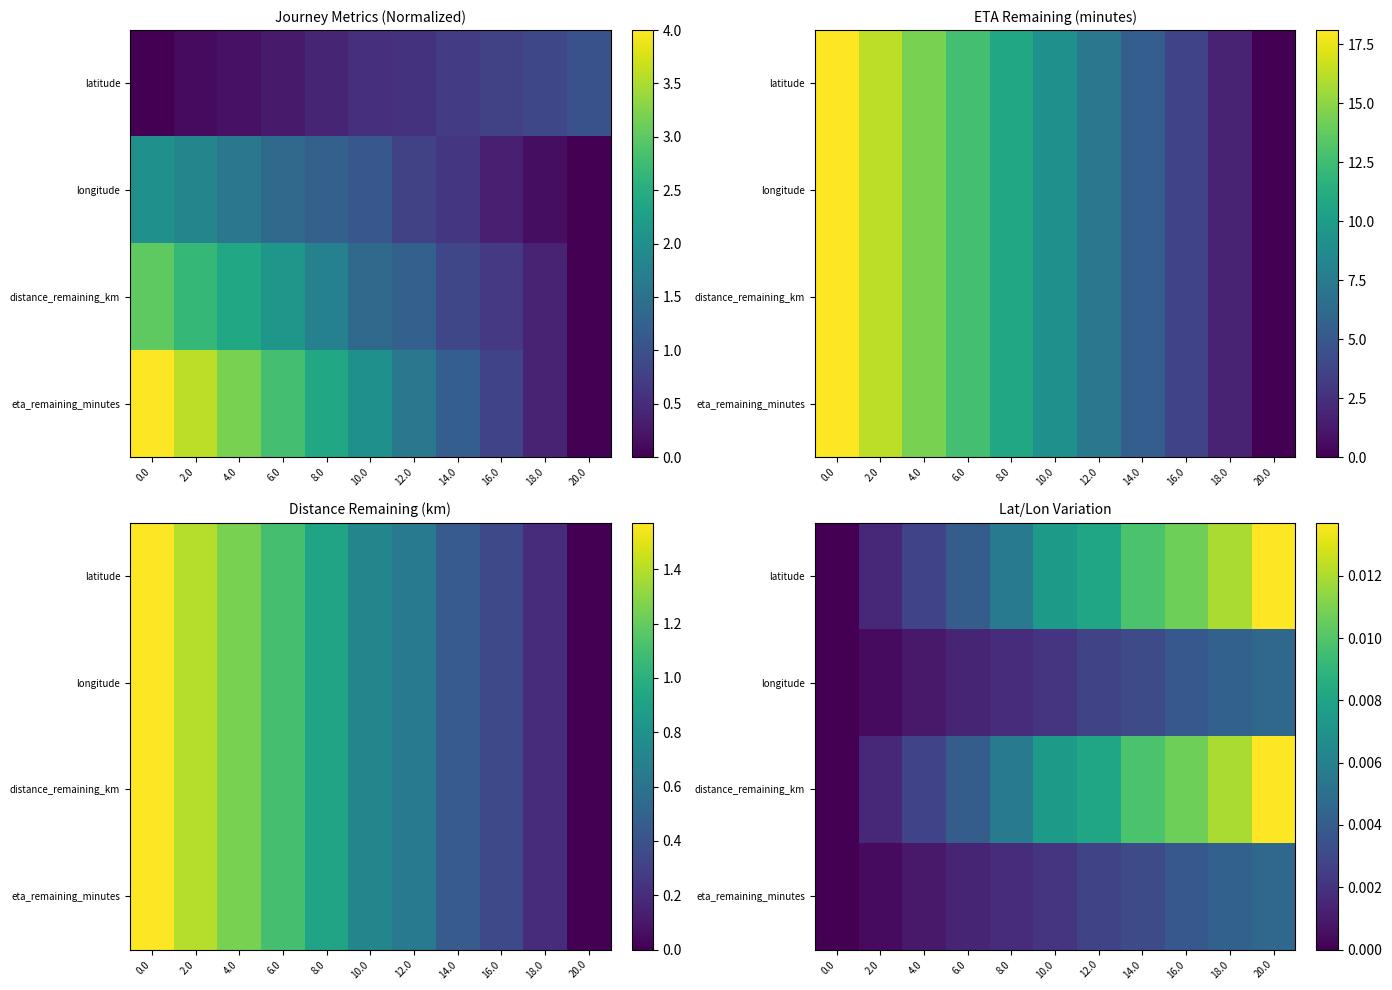

At which label does distance_remaining_km reach its peak?

20.0